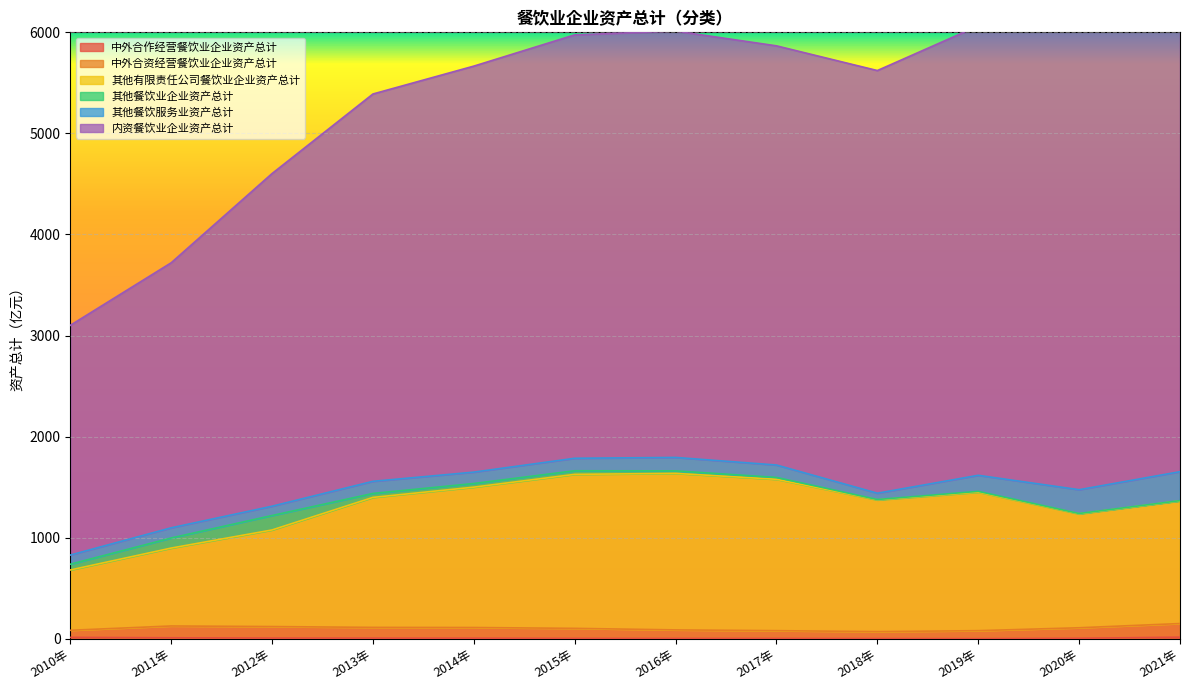

True or false: 其他有限责任公司餐饮业企业资产总计 and 内资餐饮业企业资产总计 cross at least once.

False